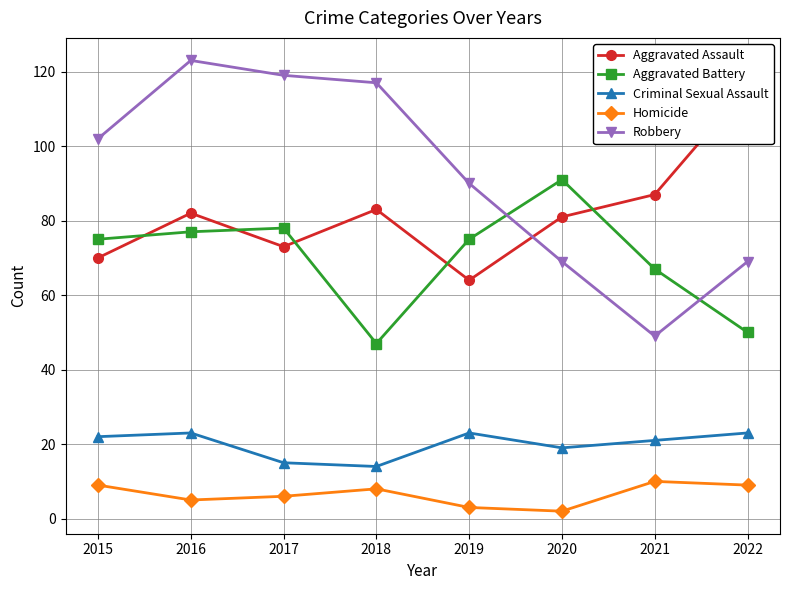

Which series has the widest spread of values?

Robbery